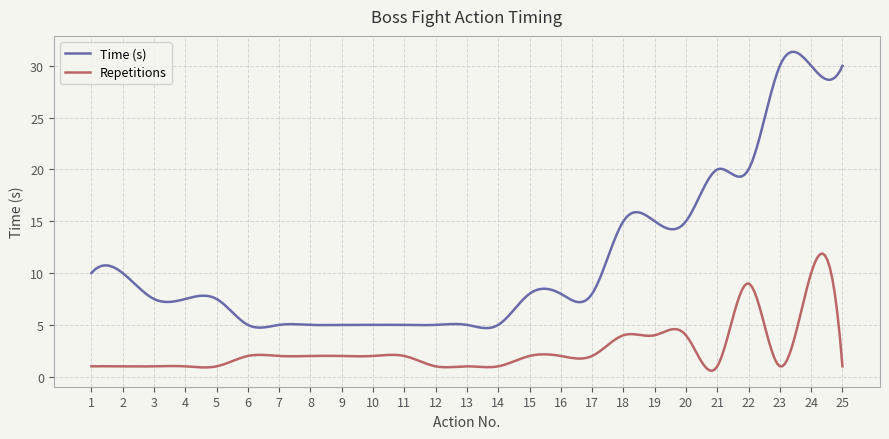

Which series has the largest total across all categories?

Time (s)